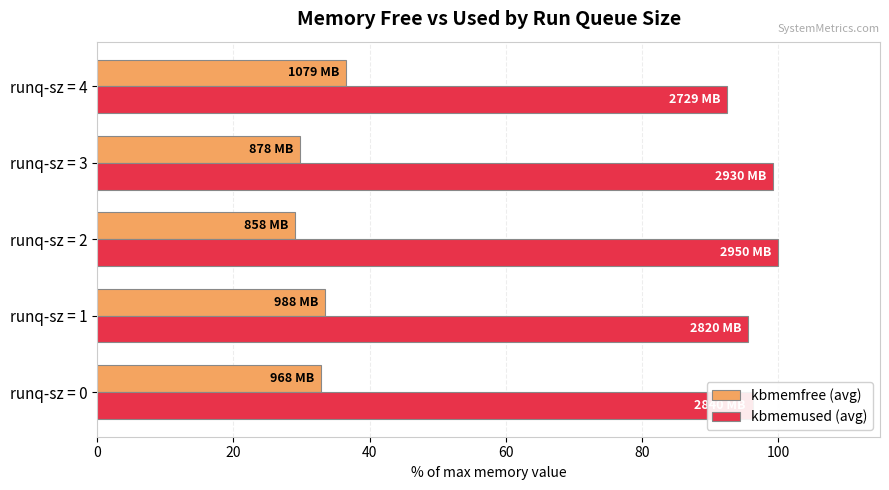

What is the sum of all kbmemused (avg) values?

483.7